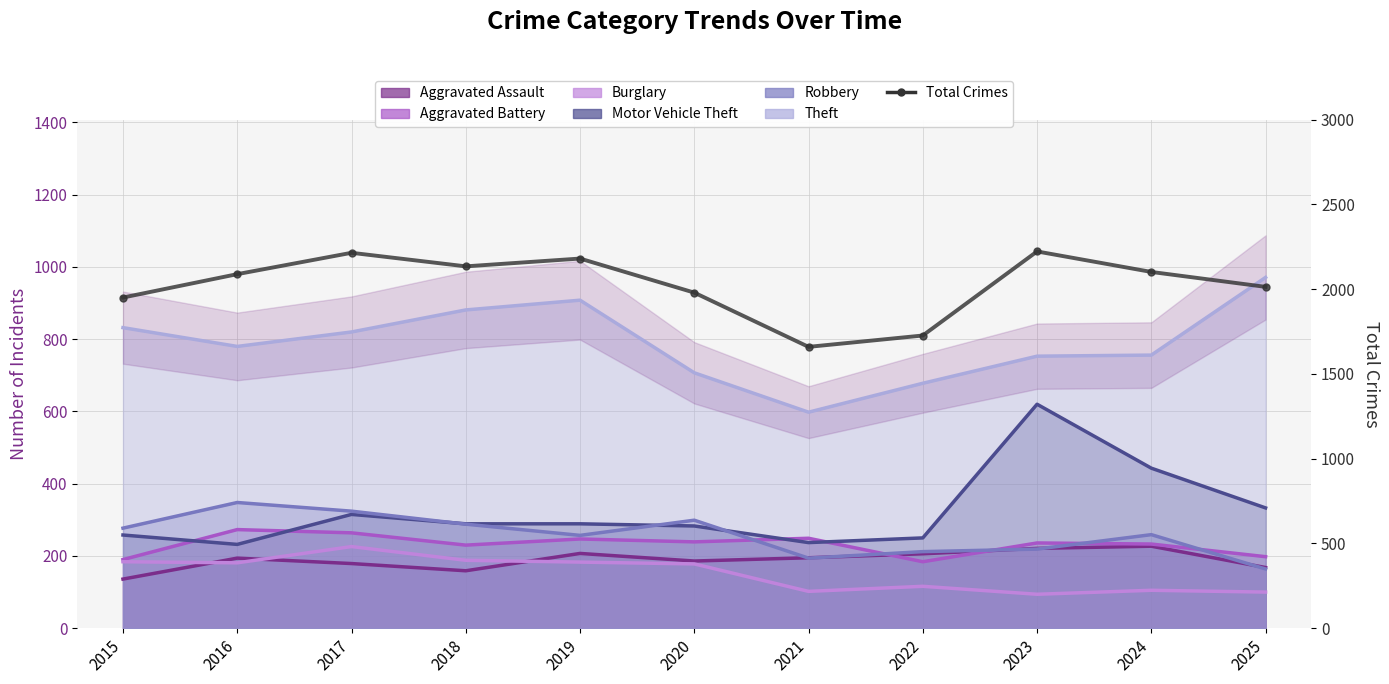

Reading right to left, what are all the values shown in this chart?

2014	2102	2223	1727	1660	1980	2181	2135	2215	2089	1951